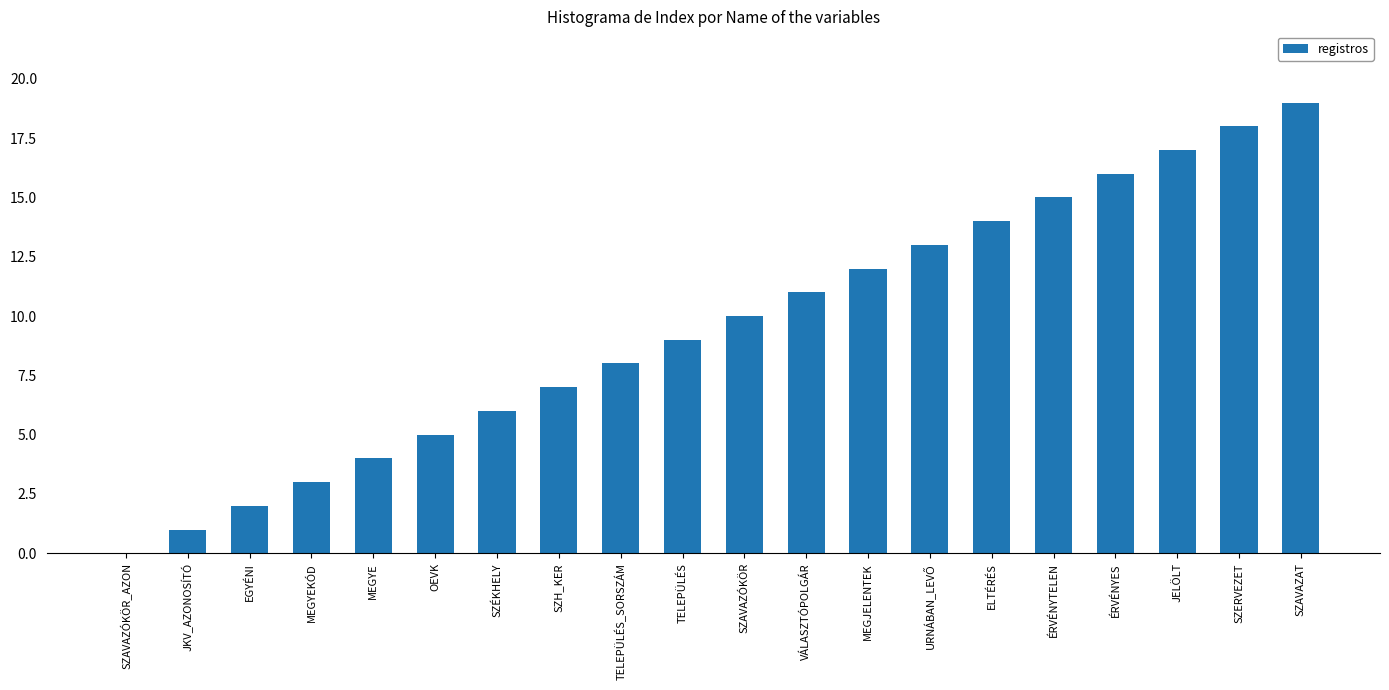

Are the bars horizontal?

No